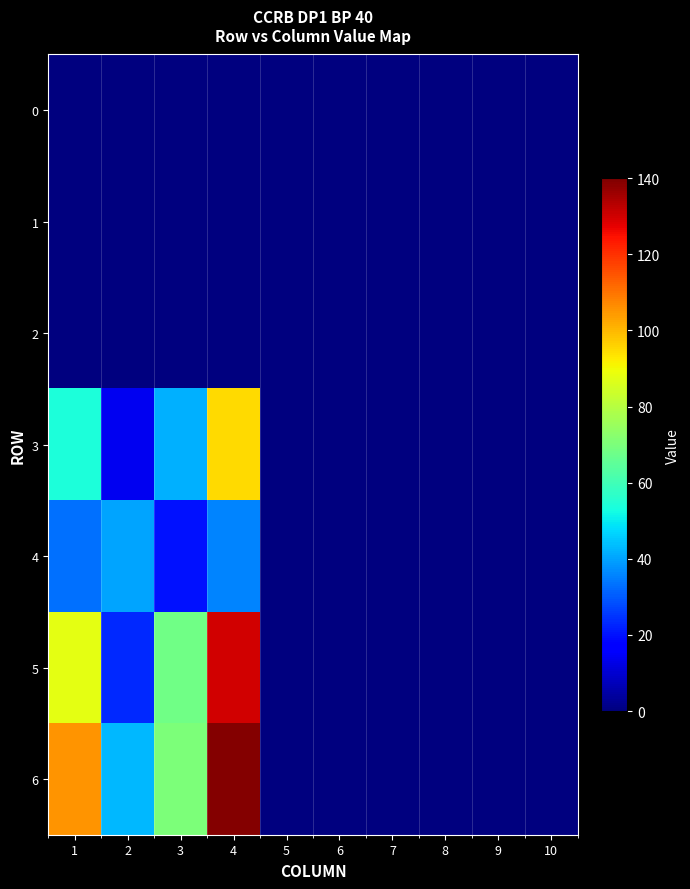

At which category is the sum across all series the highest?

4